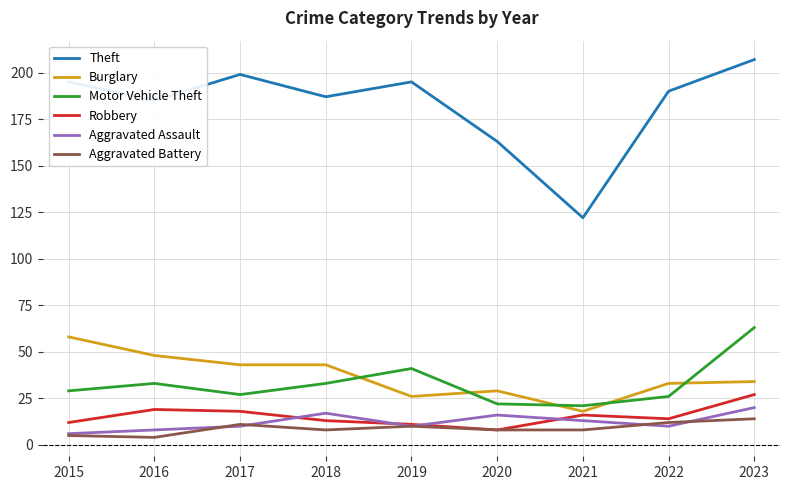

True or false: Aggravated Assault has a value of 20 at 2023.

True